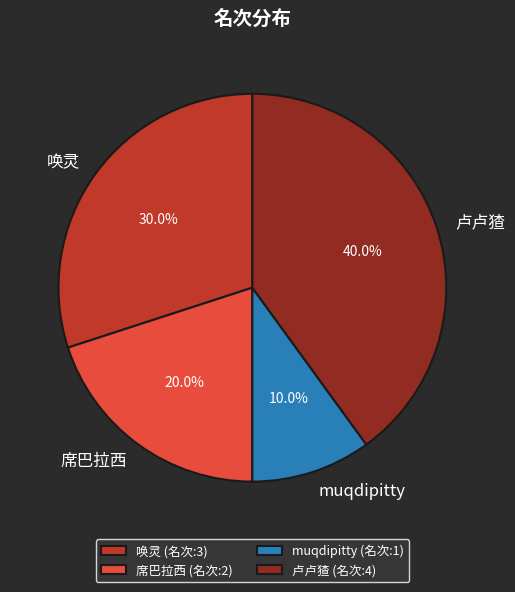

Which category has the smallest portion of the pie?

muqdipitty